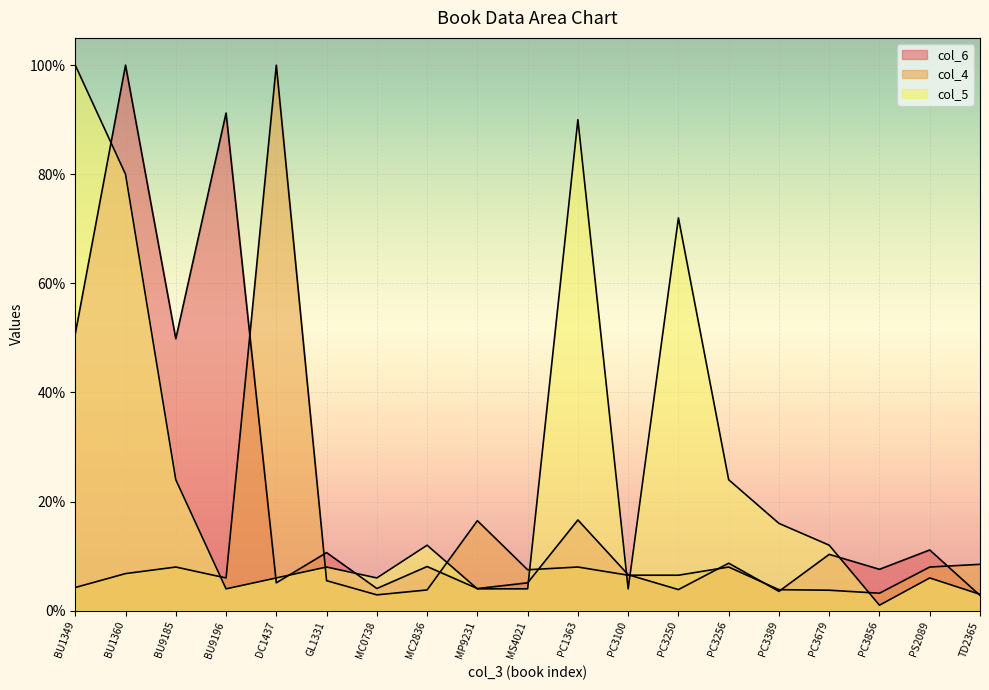

Between MS4021 and PC3250, which series saw the biggest shift?

col_5